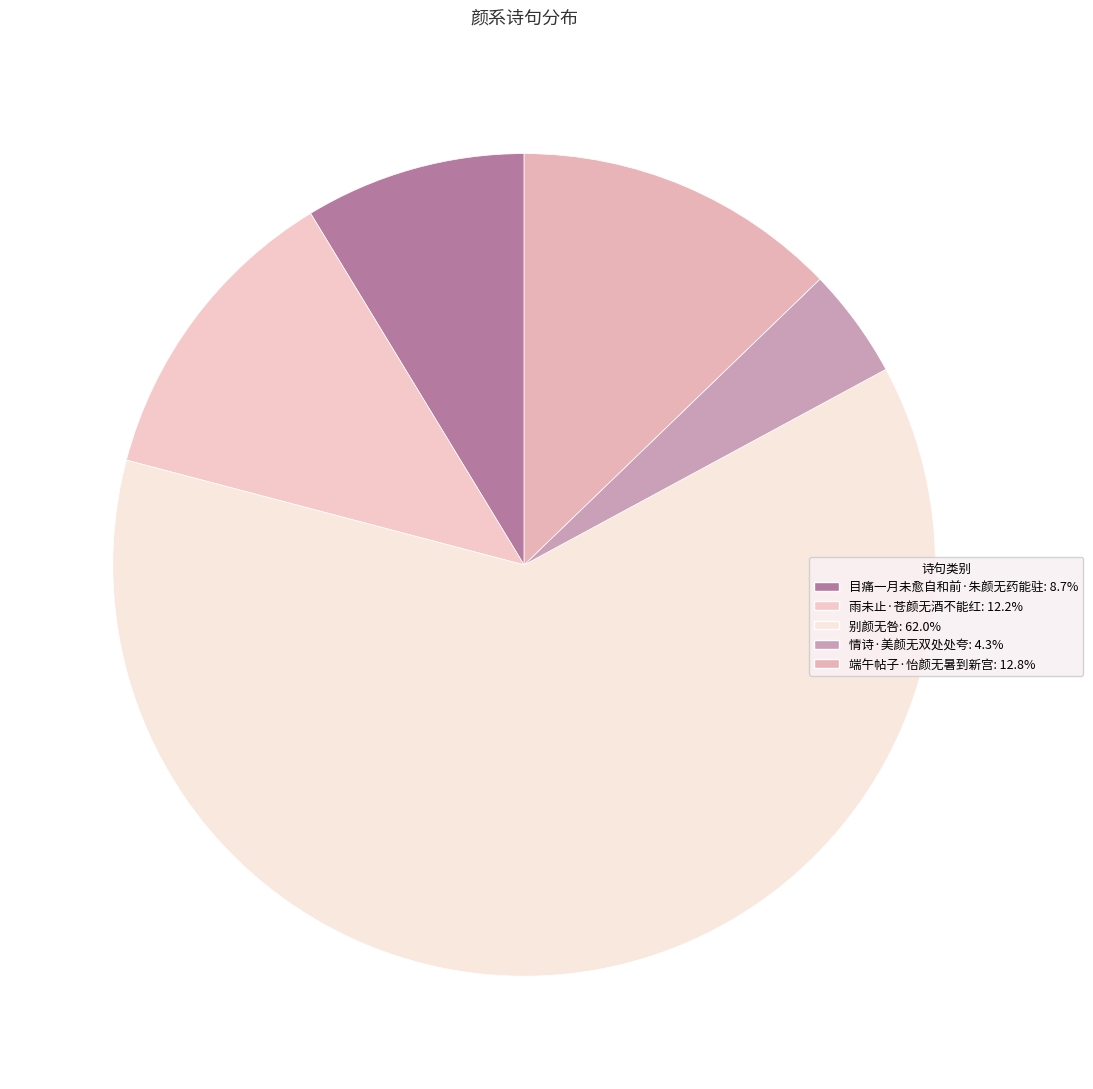

How many segments does this pie chart have?

5